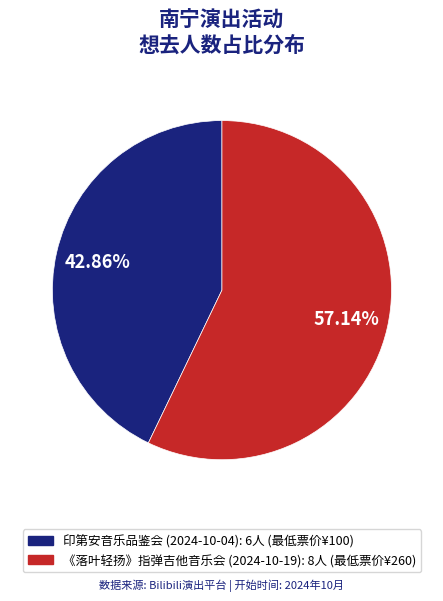

Is there any slice that represents more than half of the pie?

Yes